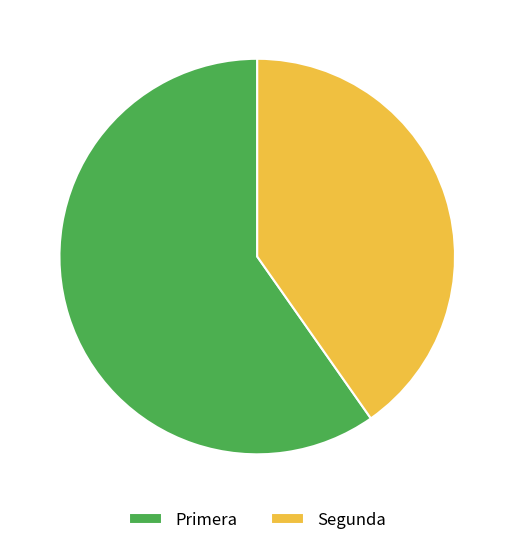

Between Segunda and Primera, which is larger?

Primera